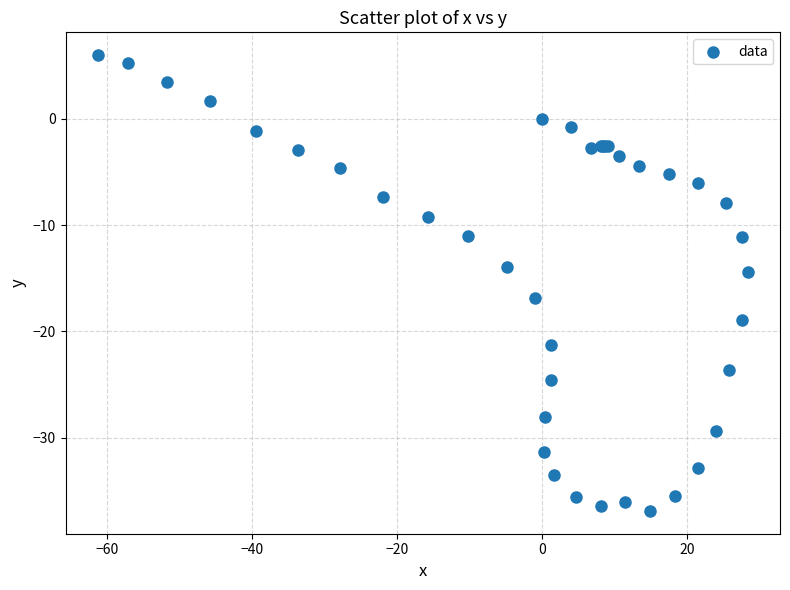

What Y value in the scatter plot is closest to -15?

-14.4